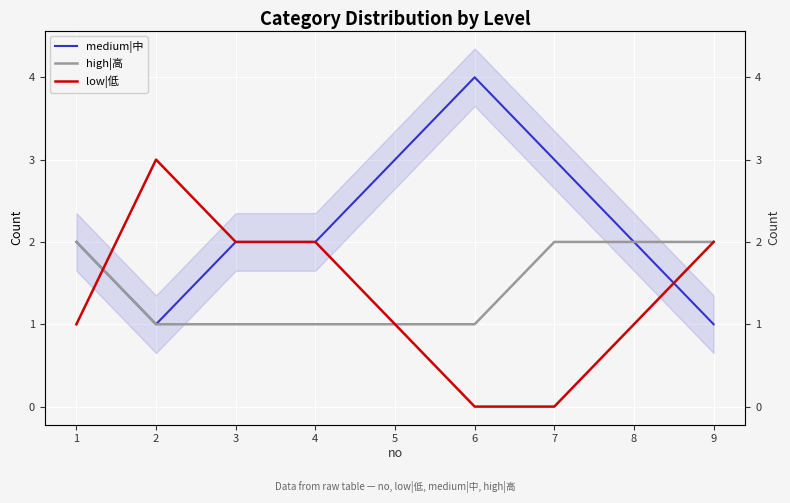

What is the total value across all series at 5?

5